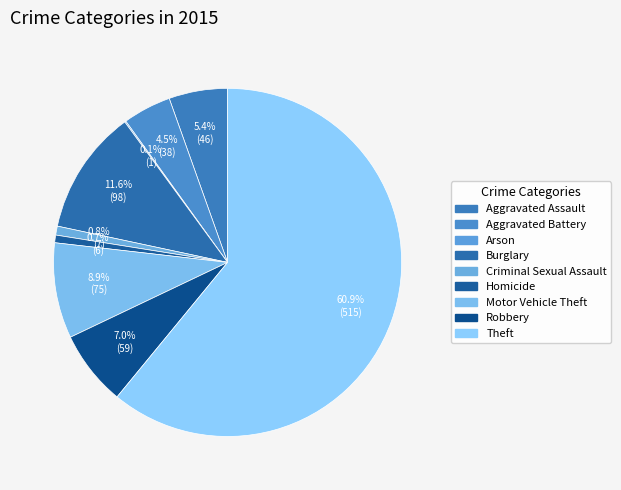

Which slice is the smallest?

Arson